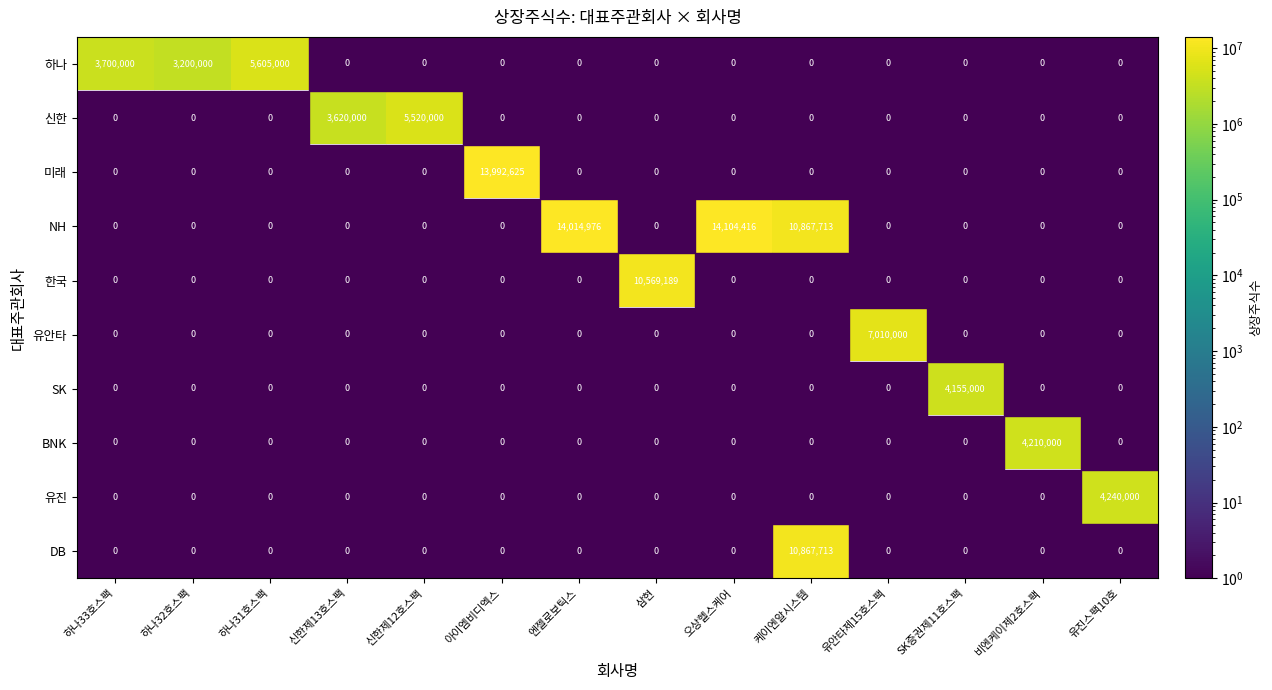

At 오상헬스케어, list the series in order from smallest to largest.

하나, 신한, 미래, NH, 한국, 유안타, SK, BNK, 유진, DB